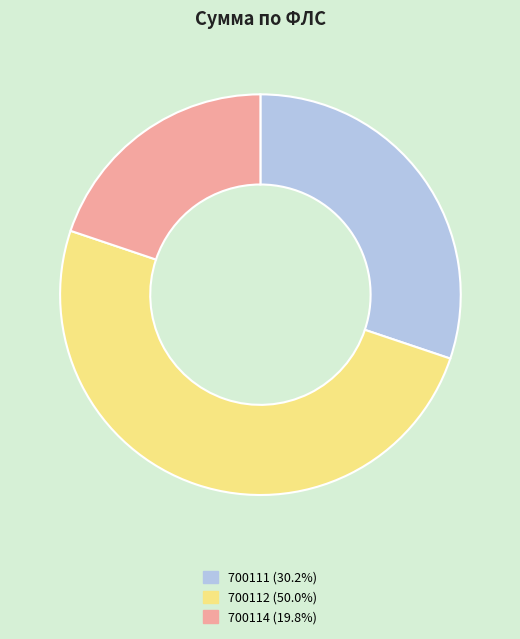

Does 700114 represent more than half of the total?

No